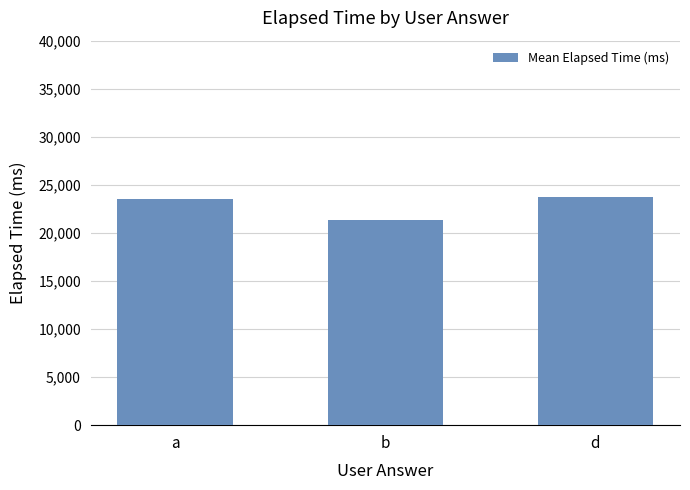

The chart shows a value of 21333 at b. True or false?

True